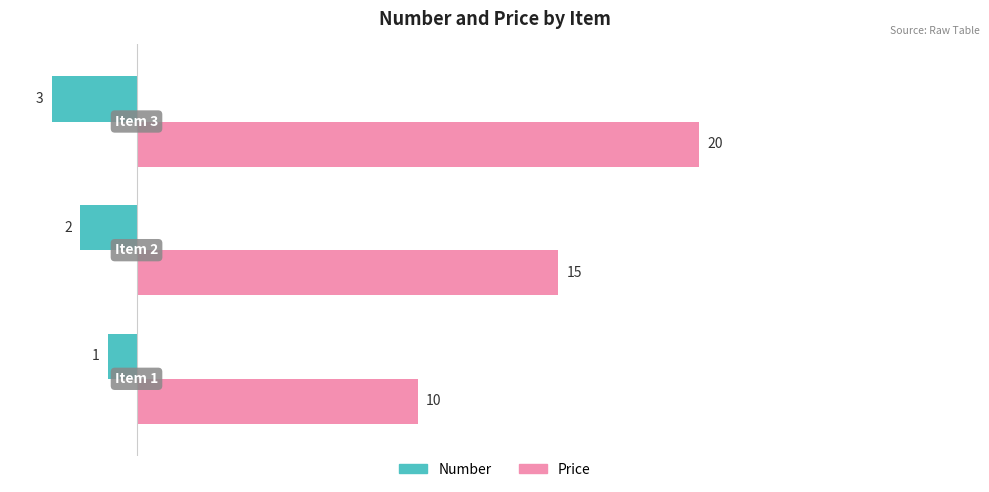

Which series has the largest range (max minus min)?

Price